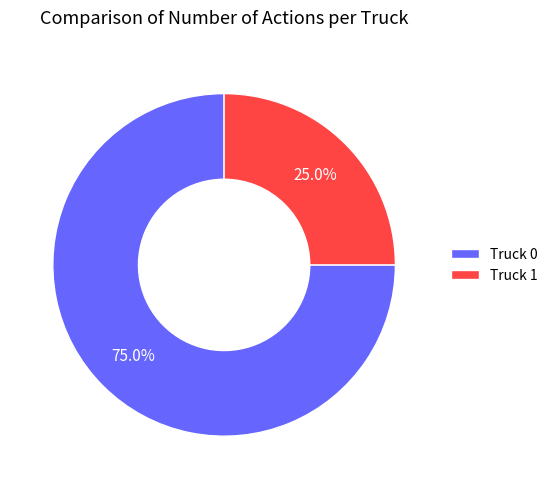

Rank the categories by value from lowest to highest.

Truck 1, Truck 0